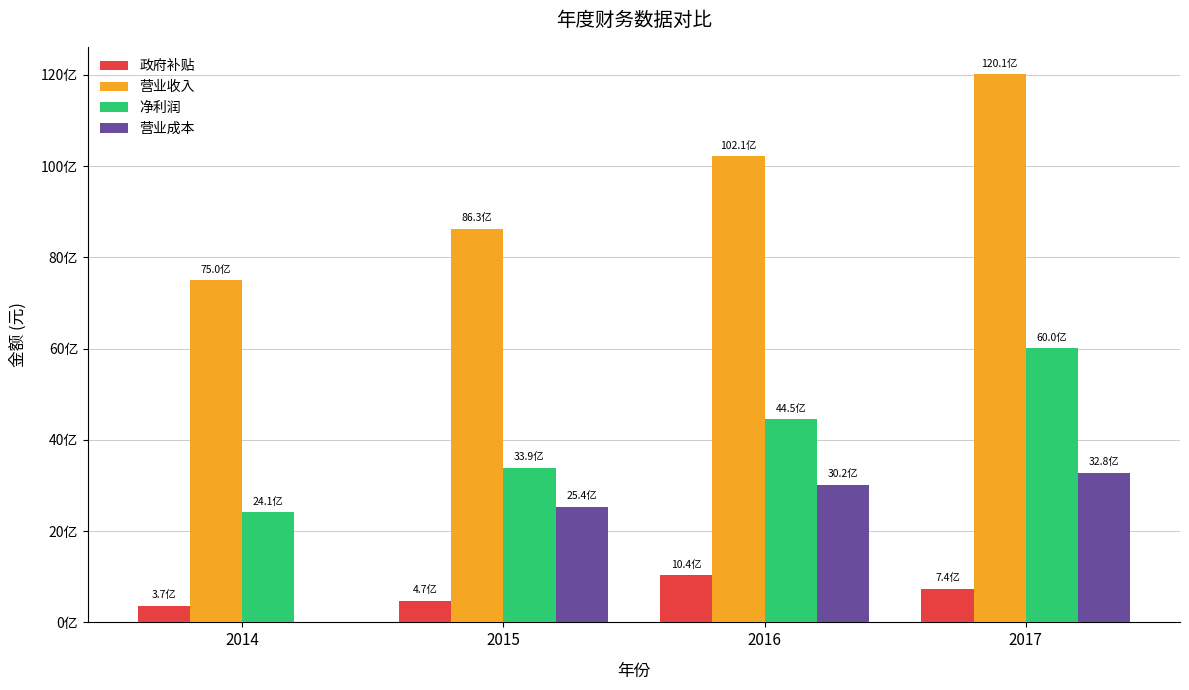

What are all the series names shown in the legend?

政府补贴, 营业收入, 净利润, 营业成本